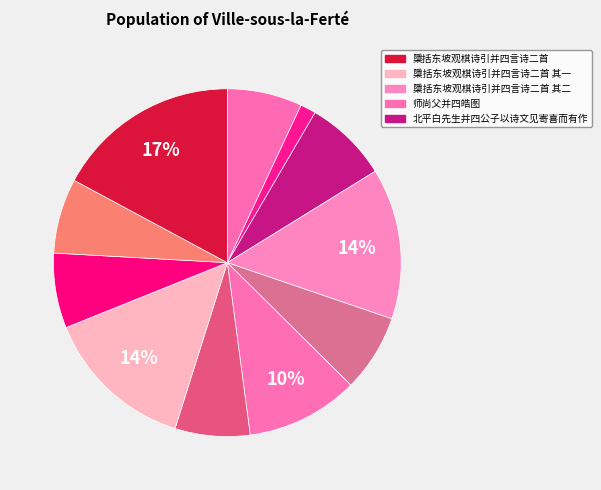

How many slices are in this pie chart?

11